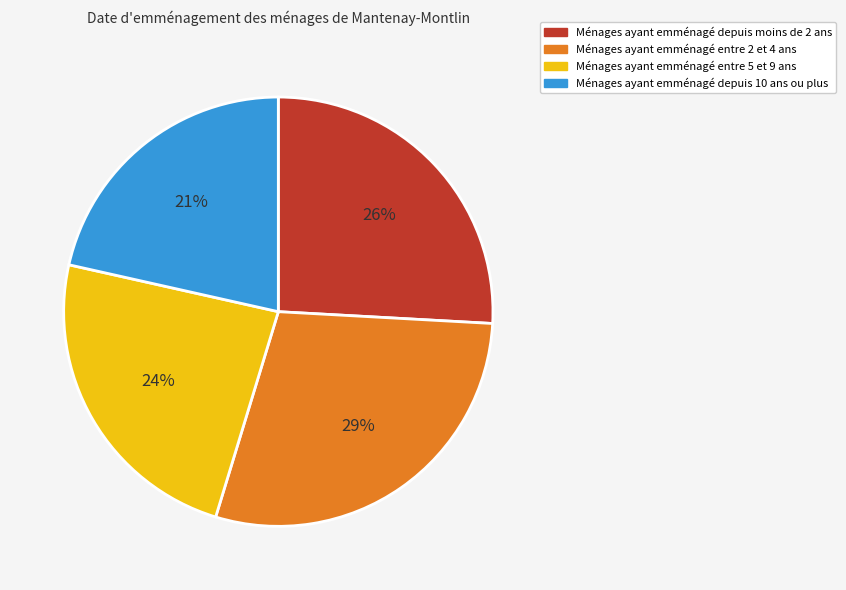

To the nearest percent, what is the average slice percentage?

25%